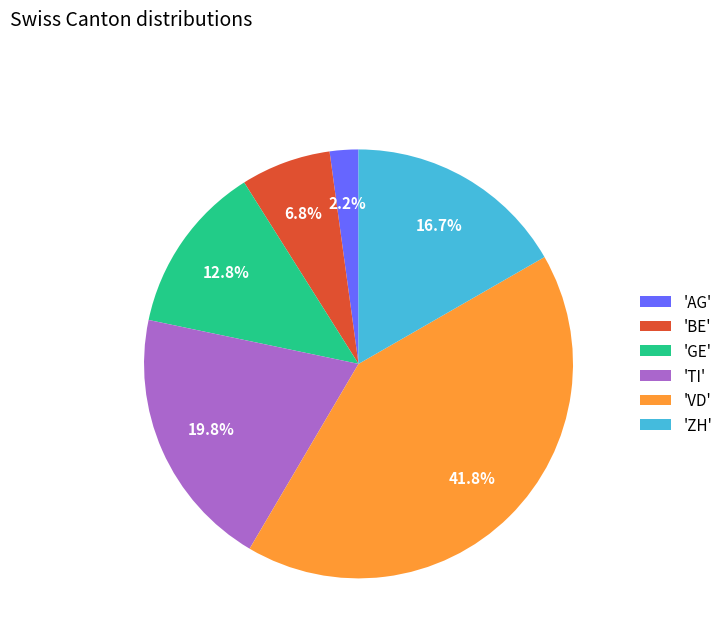

Rank the categories by value from lowest to highest.

'AG', 'BE', 'GE', 'ZH', 'TI', 'VD'